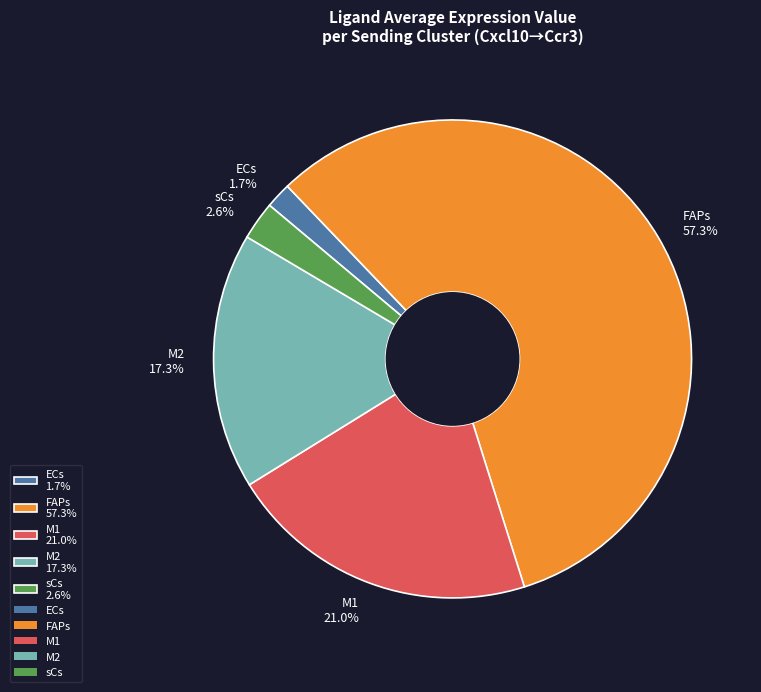

How many slices are in this pie chart?

5